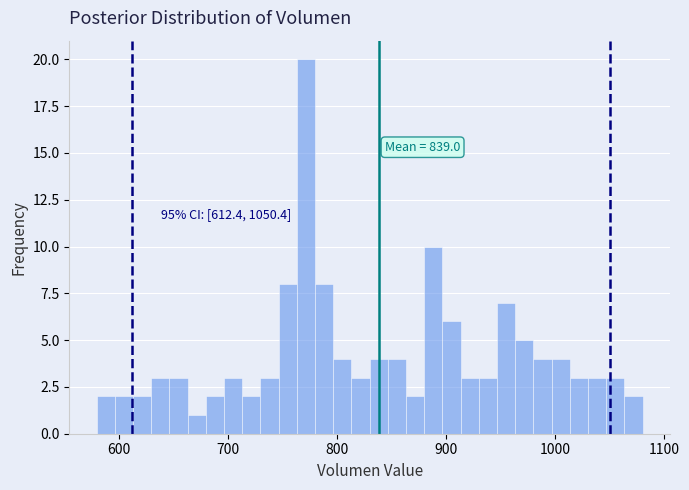

Read against the x-axis, roughly where is the centre of the tallest bar?

770